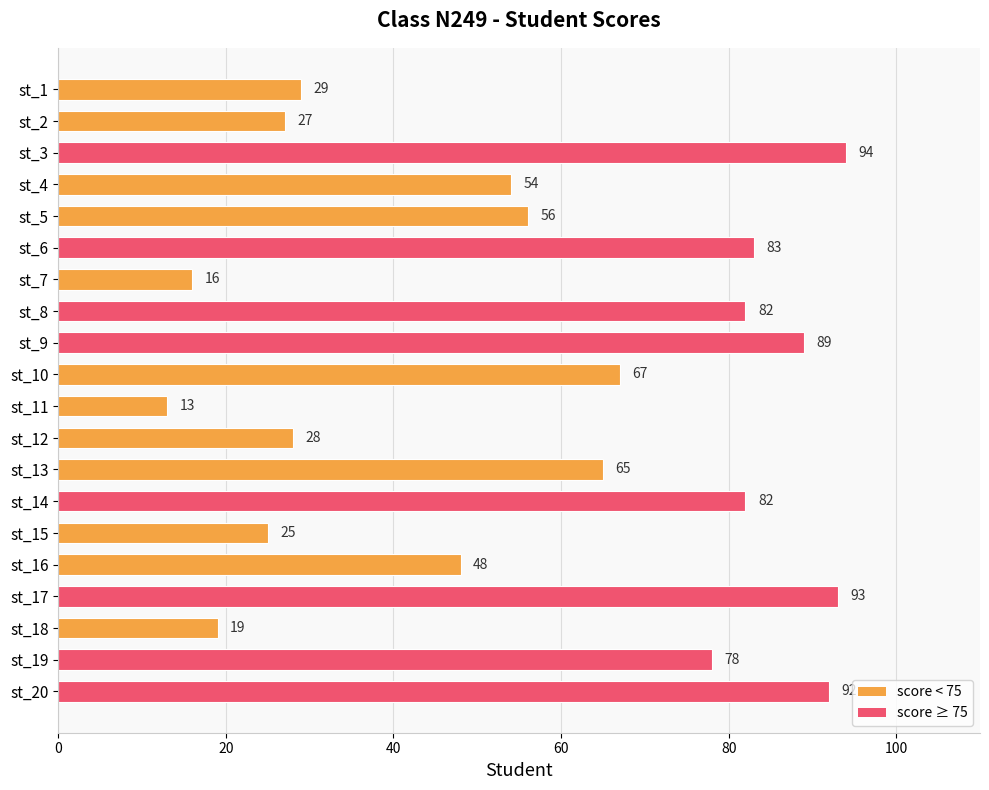

Reading bottom to top, list all the values displayed in this chart.

st_20=92	st_19=78	st_18=19	st_17=93	st_16=48	st_15=25	st_14=82	st_13=65	st_12=28	st_11=13	st_10=67	st_9=89	st_8=82	st_7=16	st_6=83	st_5=56	st_4=54	st_3=94	st_2=27	st_1=29